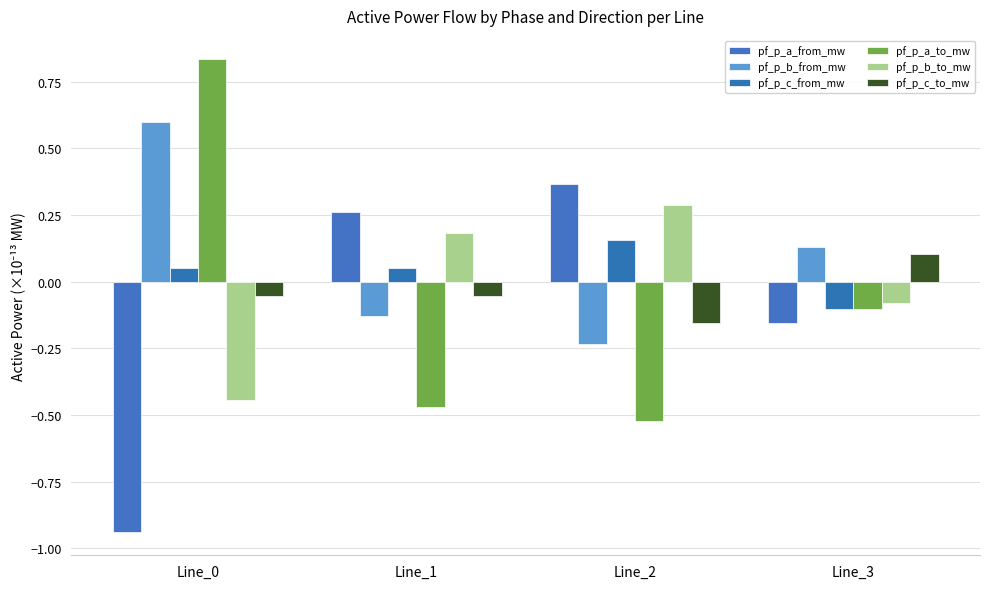

Rank the series at Line_0 from lowest to highest value.

pf_p_a_from_mw, pf_p_b_to_mw, pf_p_c_to_mw, pf_p_c_from_mw, pf_p_b_from_mw, pf_p_a_to_mw